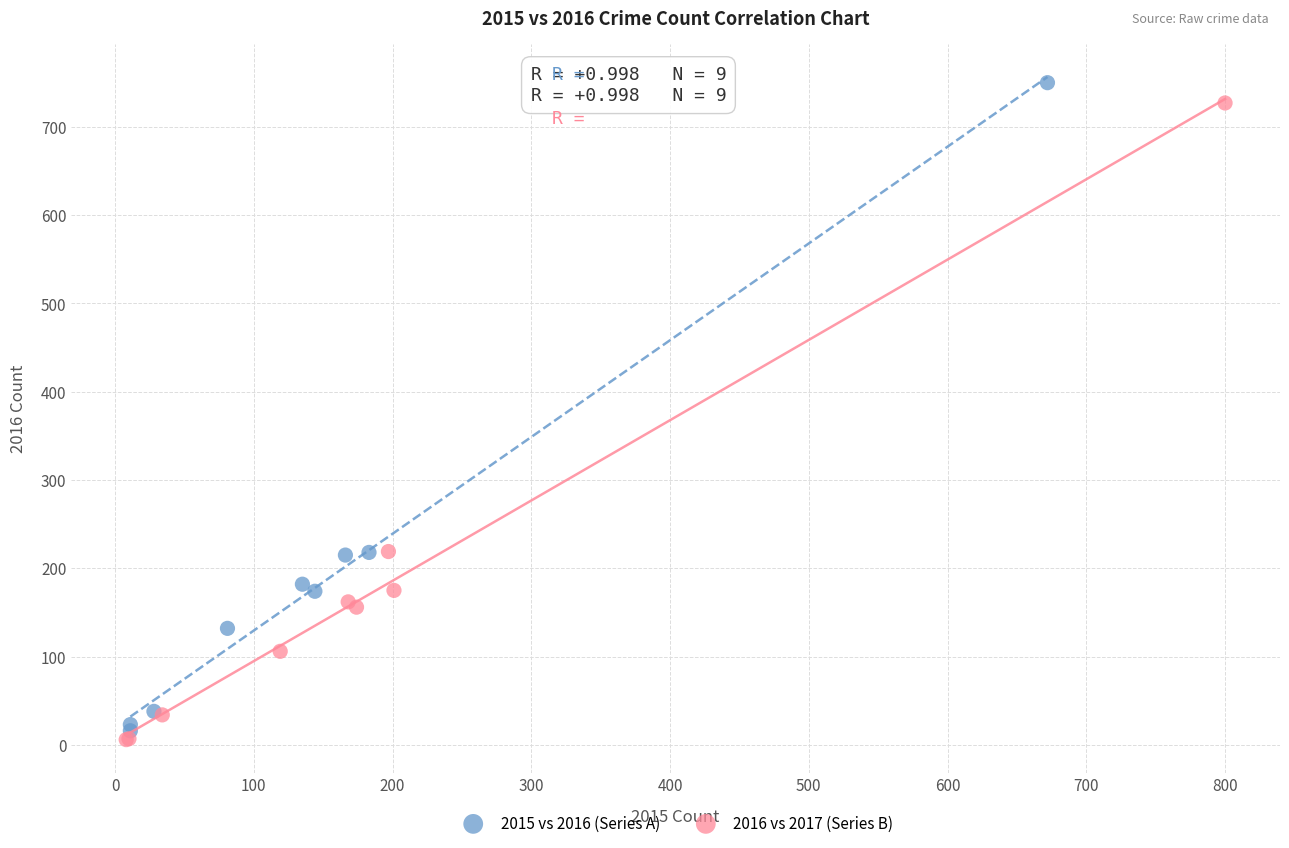

Which series has the largest Y range (max minus min)?

2015 vs 2016 (Series A)